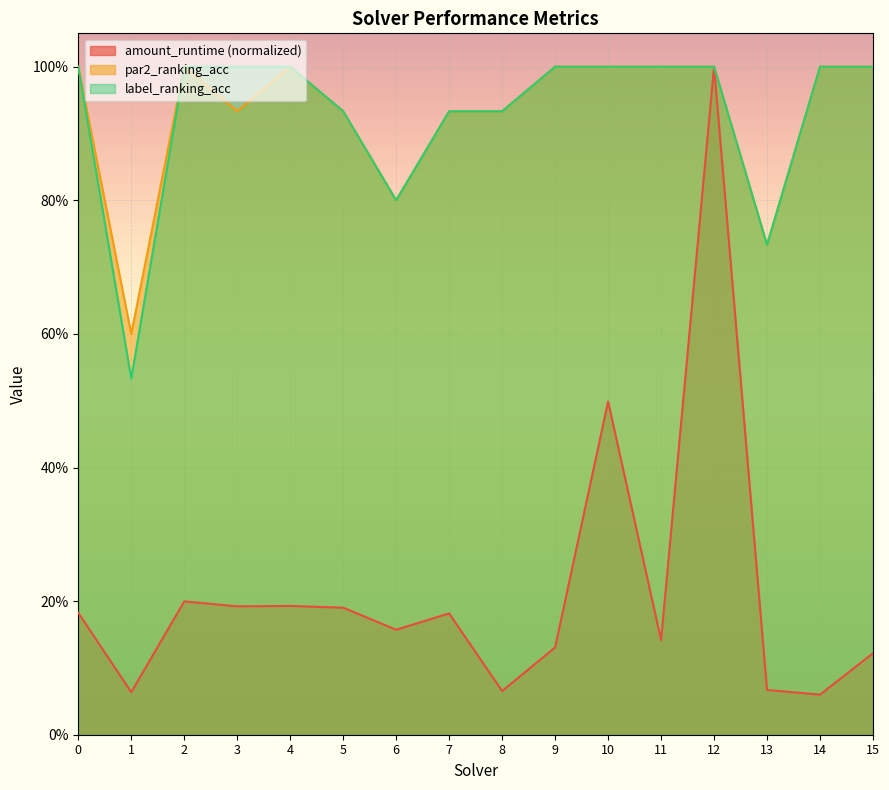

True or false: label_ranking_acc has a value of 1.3 at 8.

False